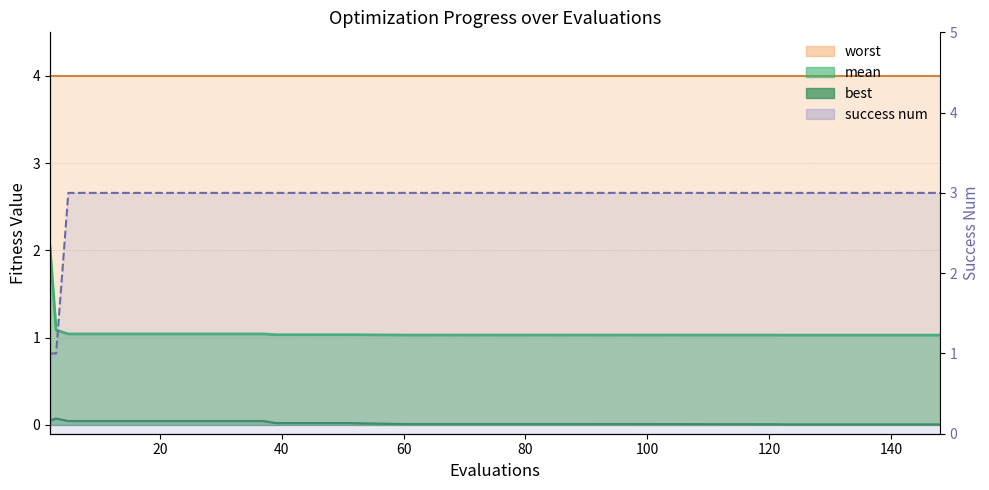

How many lines are shown in the chart?

4